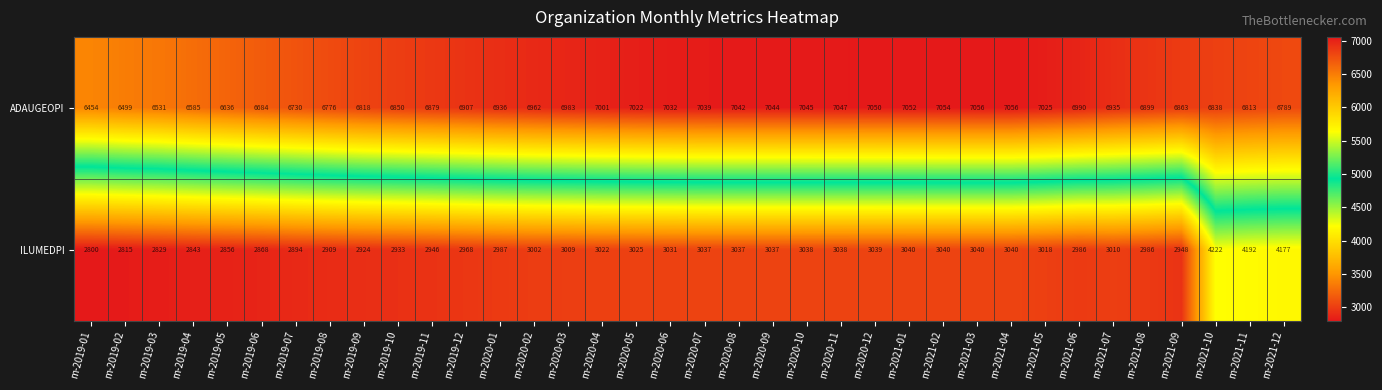

Which category has the lowest value in the ILUMEDPI series?

m-2019-01